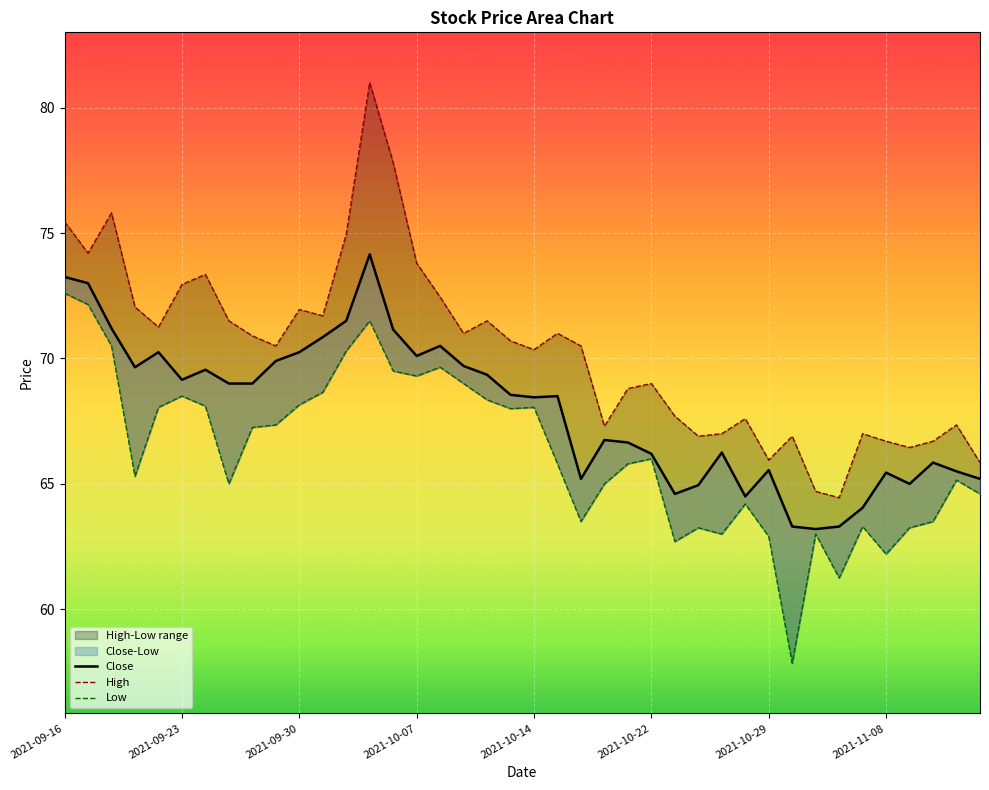

Which category has the highest value in the Low series?

2021-09-16